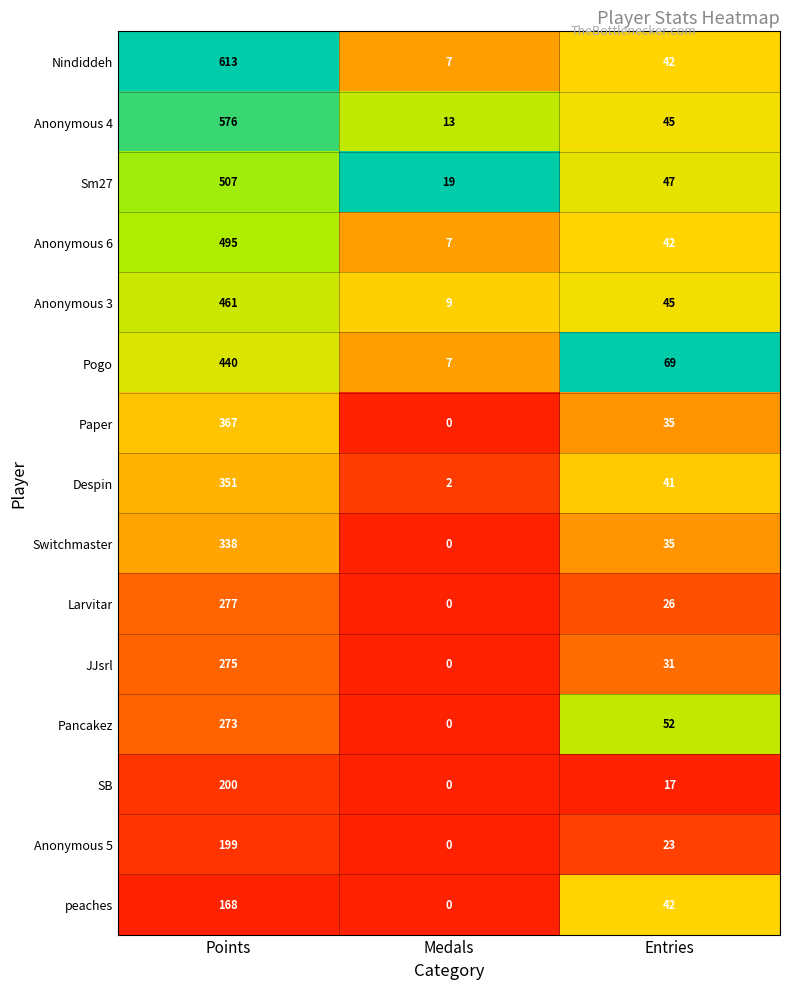

What is the total value across all series at Medals?

64